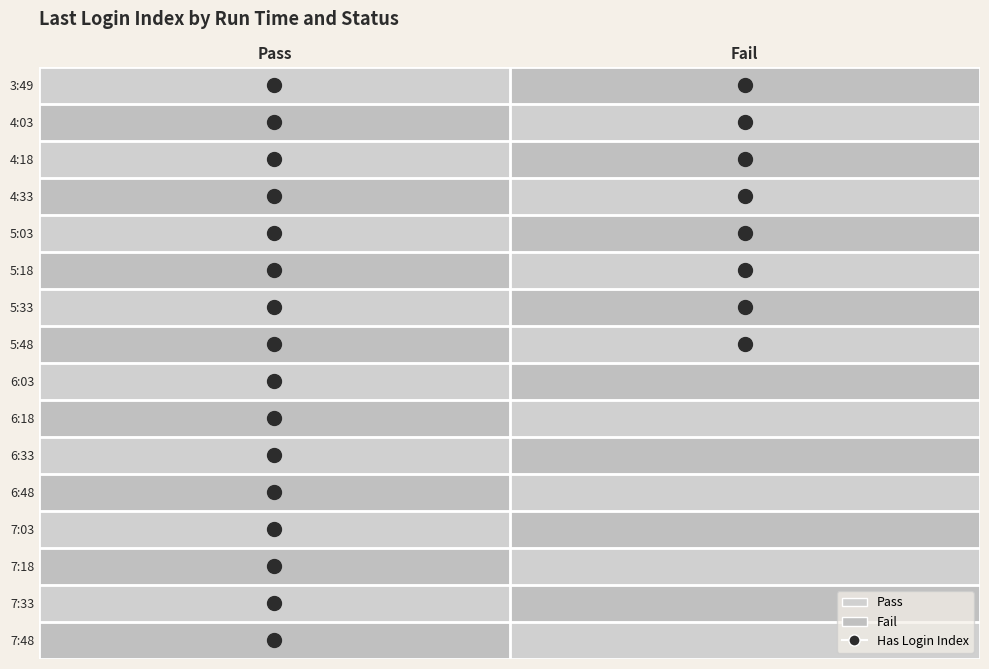

What is the highest value of the Fail series?

8